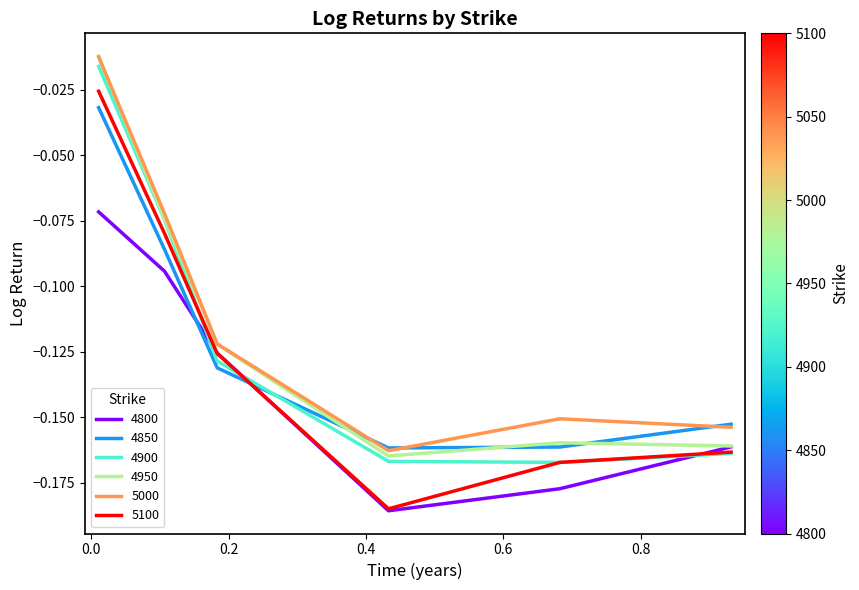

Which series has the largest range (max minus min)?

5100